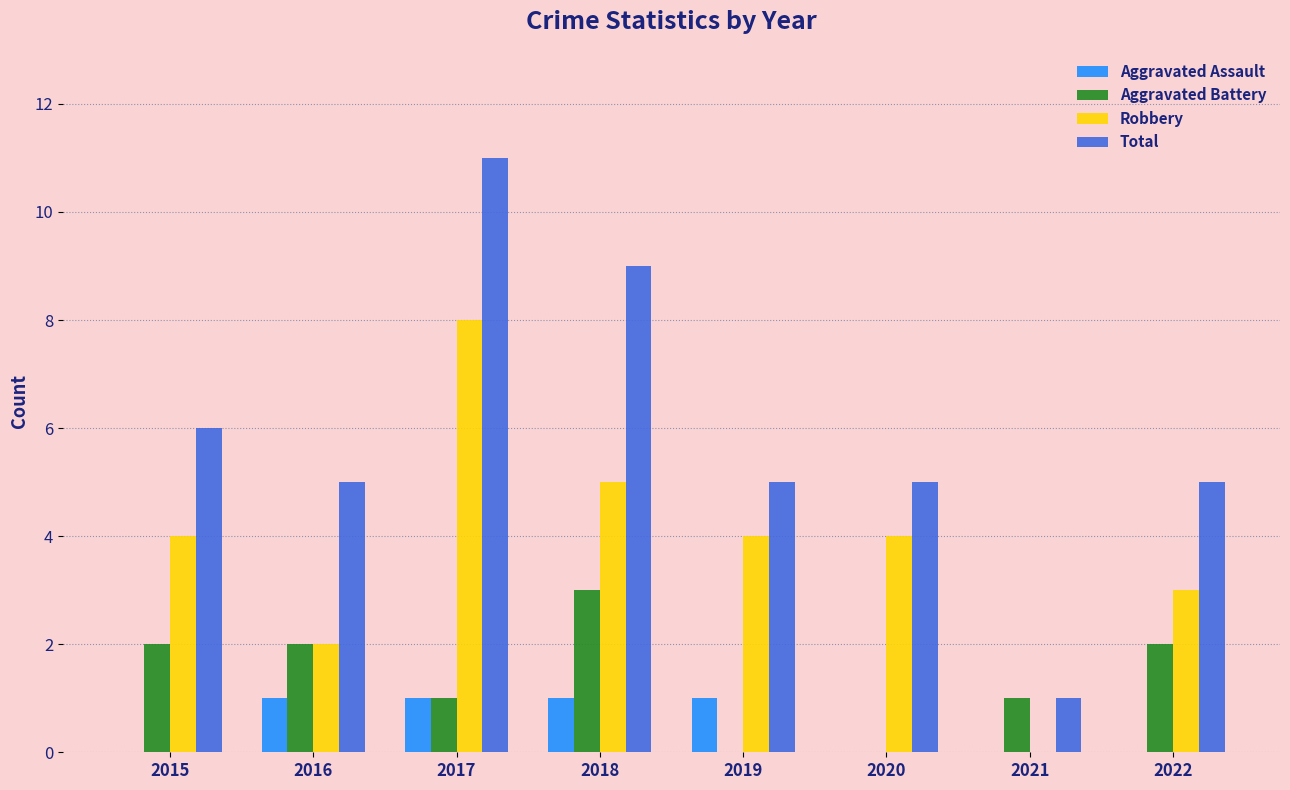

Is it true that Robbery equals 1 at 2015?

False